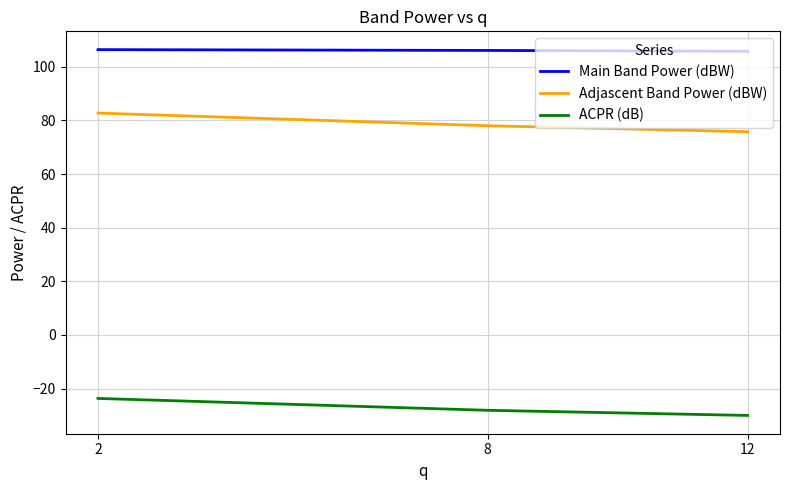

What is the sum of the ACPR (dB) values at 2 and 12?

-53.6